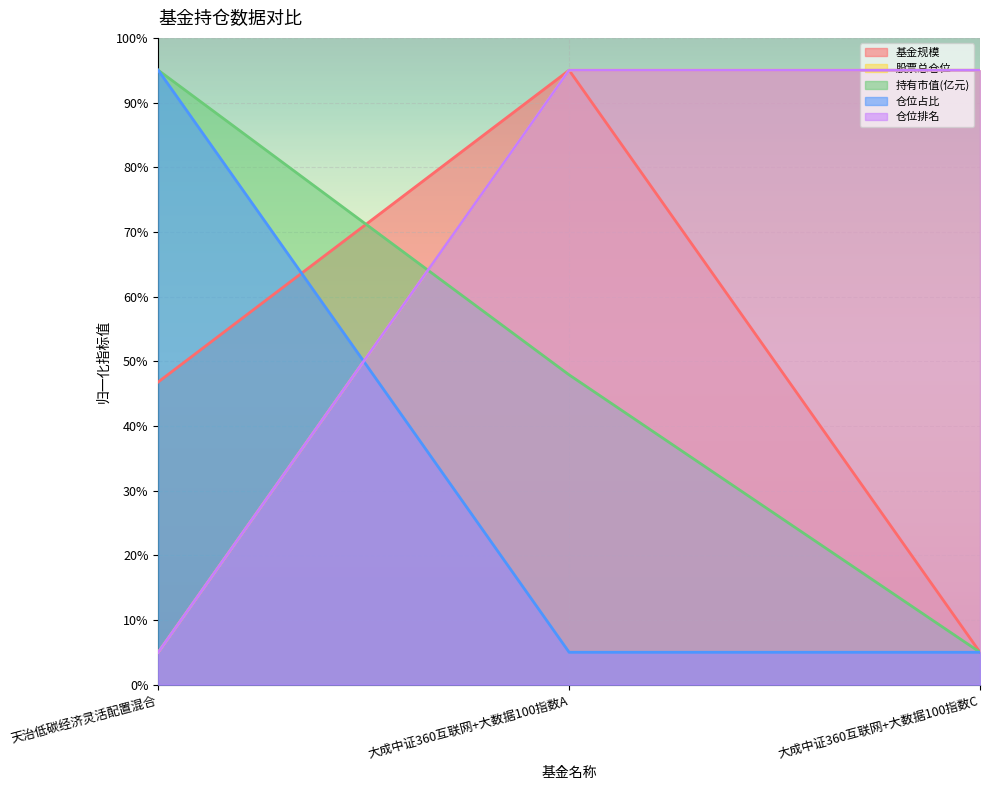

Rank the series by their maximum value, from highest to lowest.

基金规模, 股票总仓位, 持有市值(亿元), 仓位占比, 仓位排名